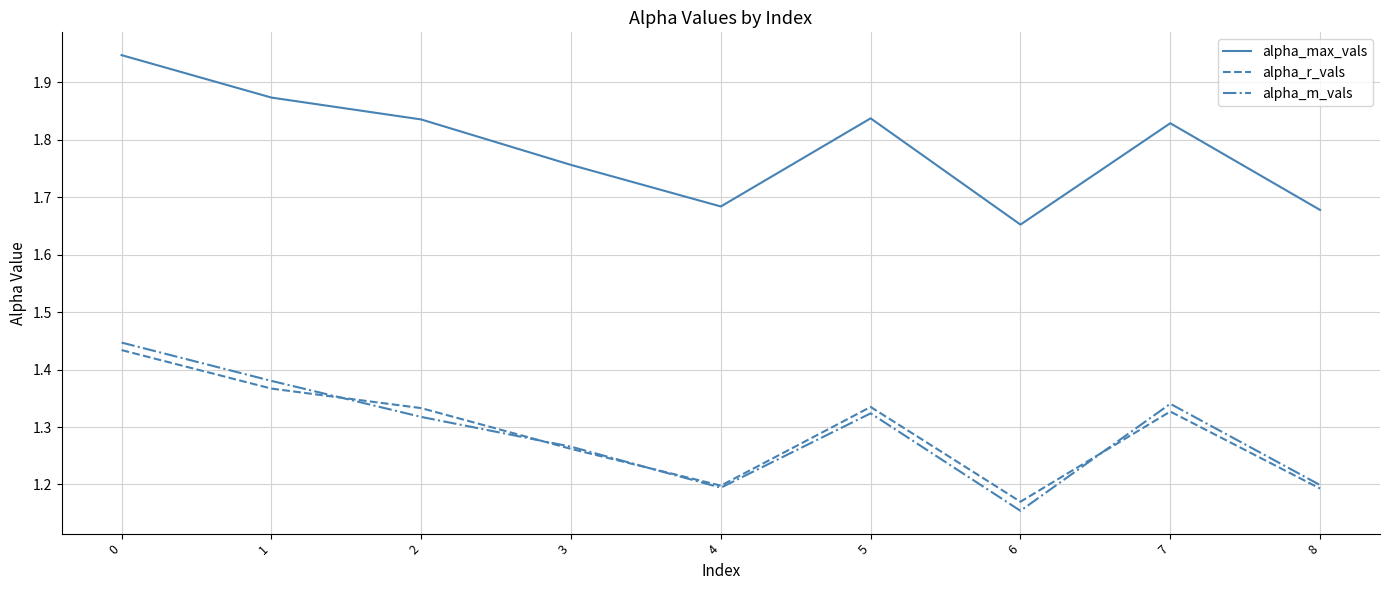

At which label is alpha_r_vals closest to 1?

6